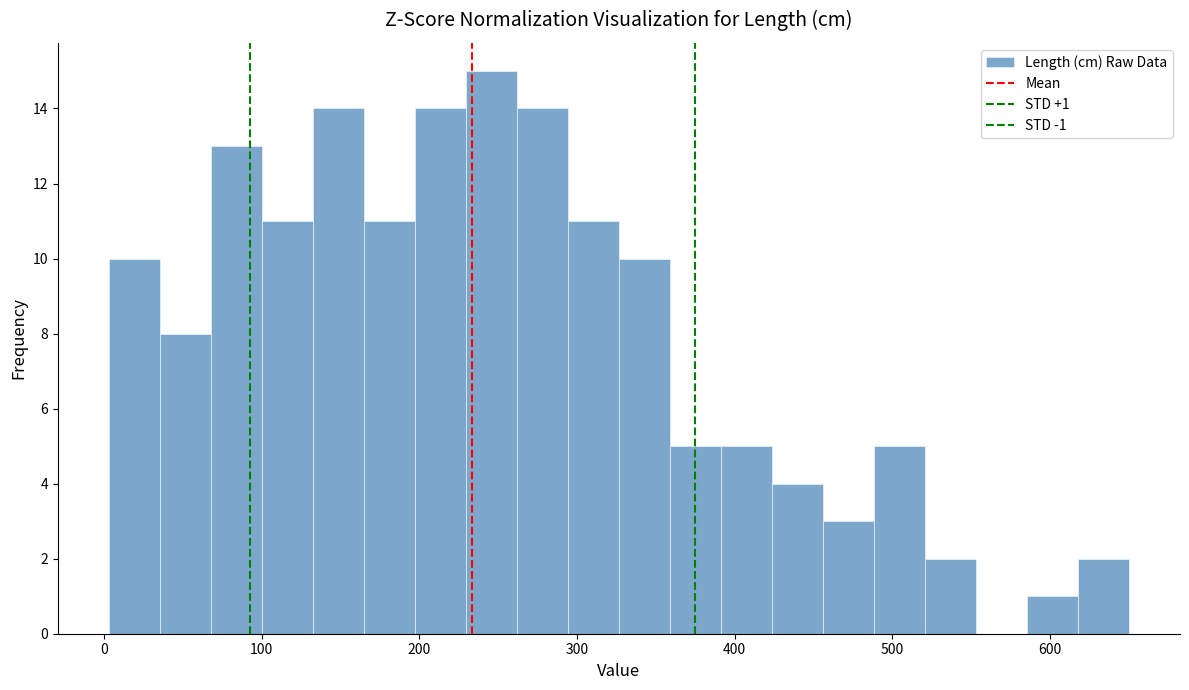

Around what value on the x-axis is the tallest bar? Give the approximate position of its centre, as read against the axis.

250